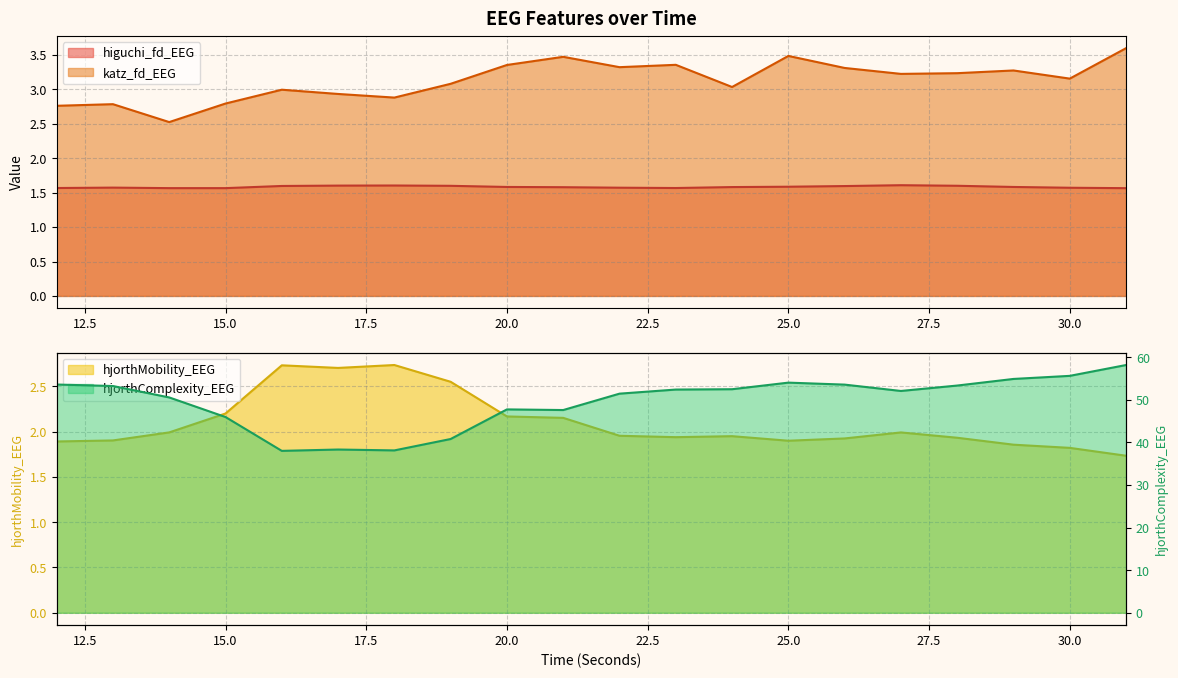

What is the average value of the higuchi_fd_EEG series?

1.6